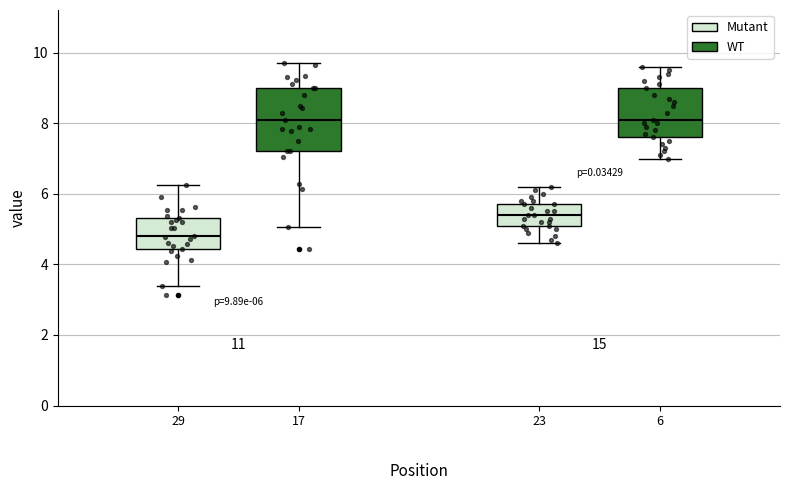

Which box's median line is the lowest?

29